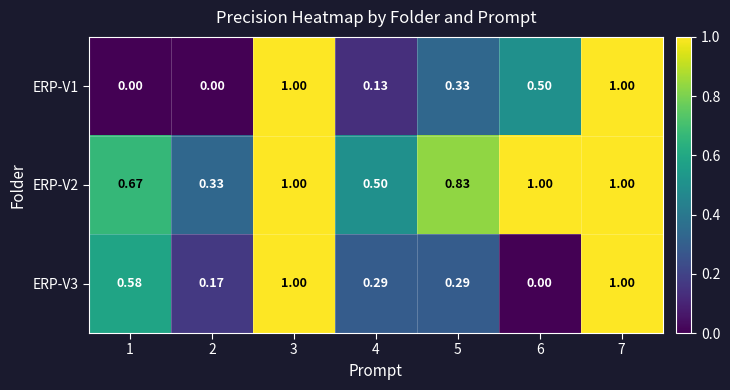

Reading left to right, list all the values displayed in this chart.

ERP-V1: 1=0.0	2=0.0	3=1.0	4=0.1	5=0.3	6=0.5	7=1.0
ERP-V2: 1=0.7	2=0.3	3=1.0	4=0.5	5=0.8	6=1.0	7=1.0
ERP-V3: 1=0.6	2=0.2	3=1.0	4=0.3	5=0.3	6=0.0	7=1.0